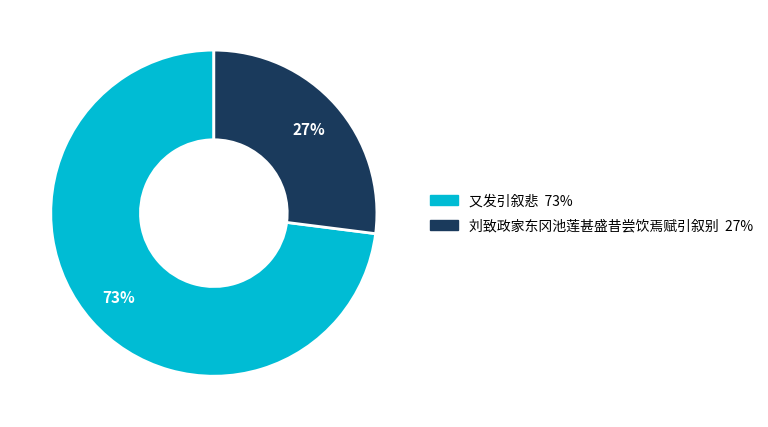

Is it true that 刘致政家东冈池莲甚盛昔尝饮焉赋引叙别 is 12% of the pie?

False